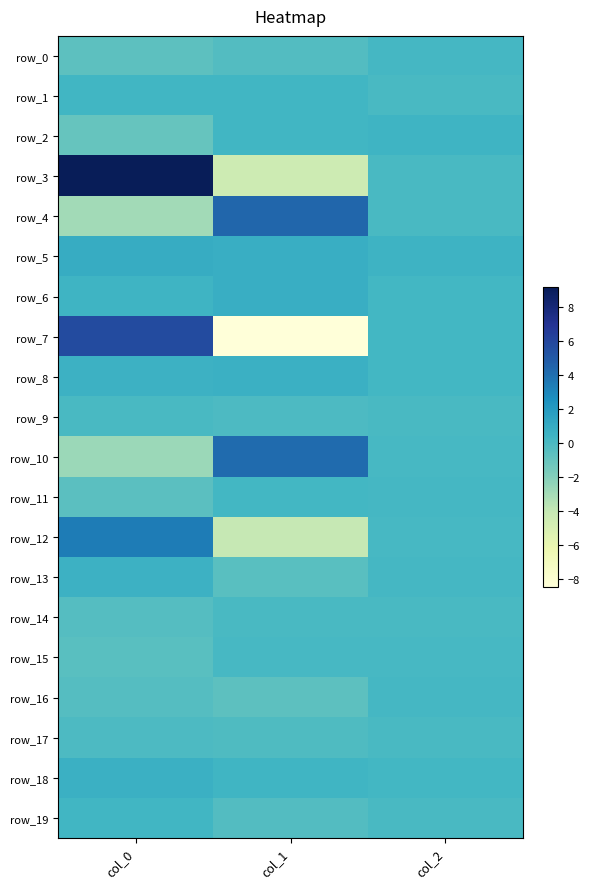

The row_16 series shows -0.7 at col_1. True or false?

True